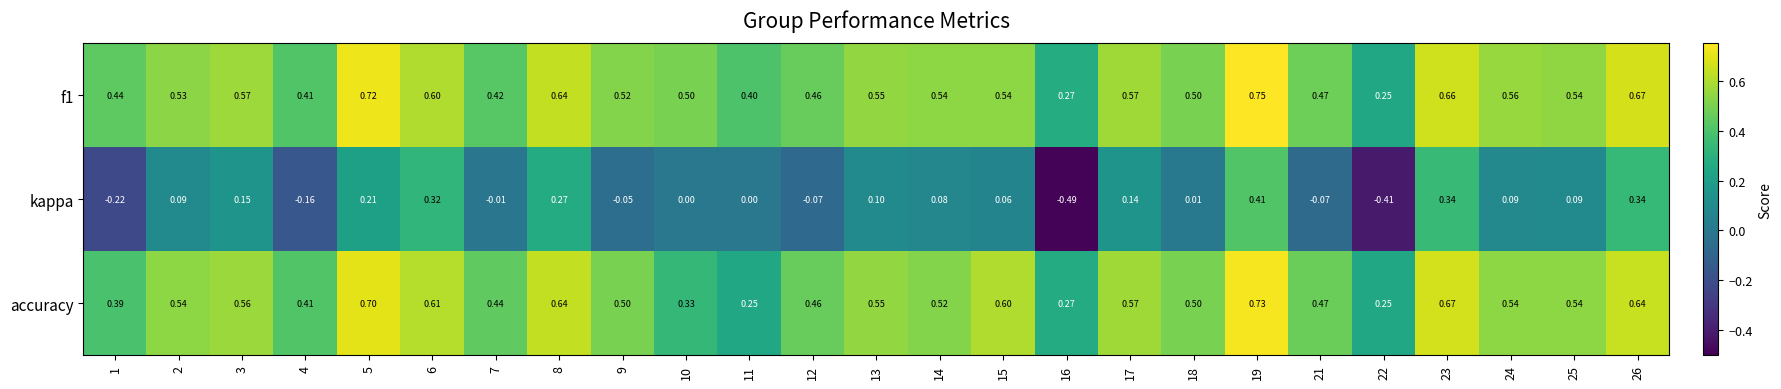

How many categories are shown in the chart?

25